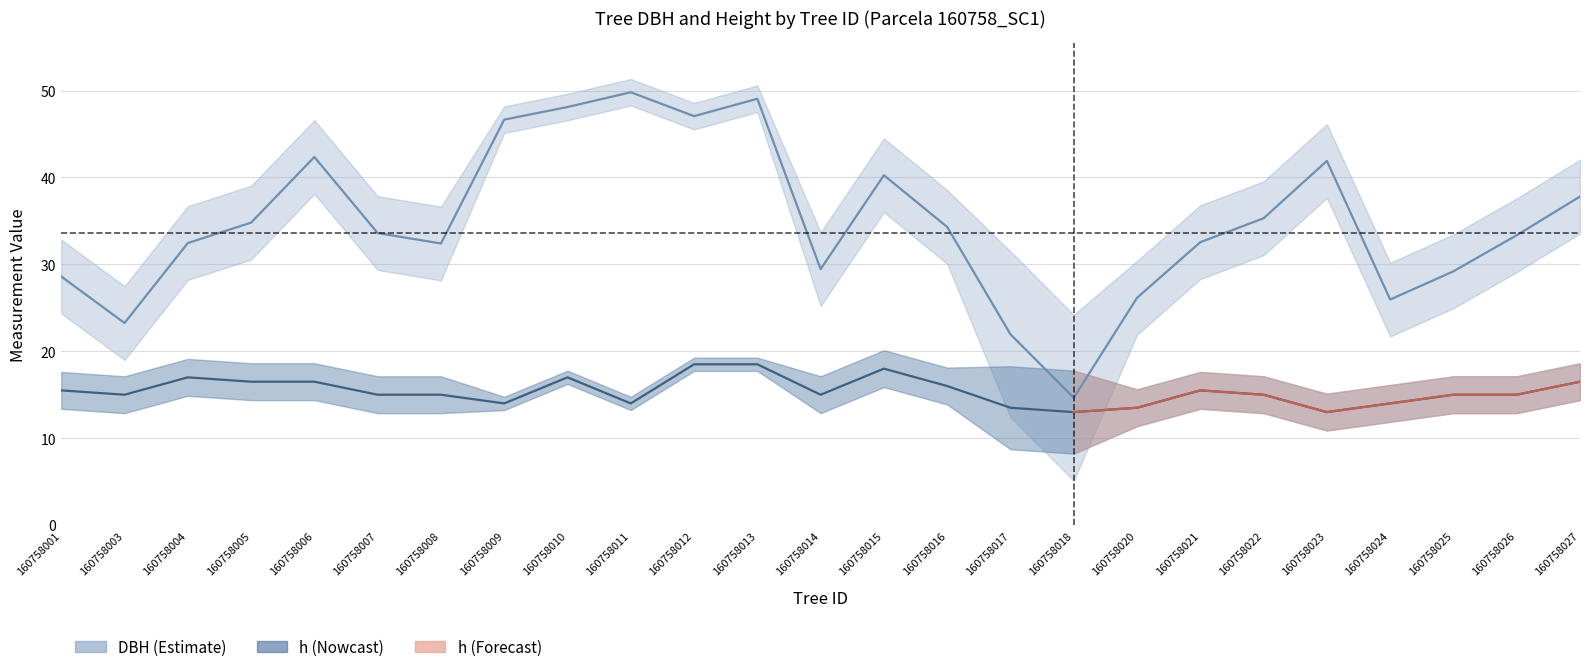

True or false: h and dbh intersect in this chart.

False